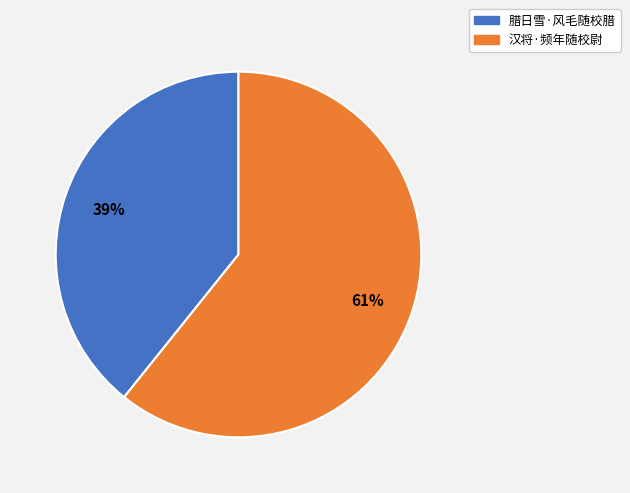

Is the sum of 汉将·频年随校尉 and 腊日雪·风毛随校腊 greater than half?

Yes